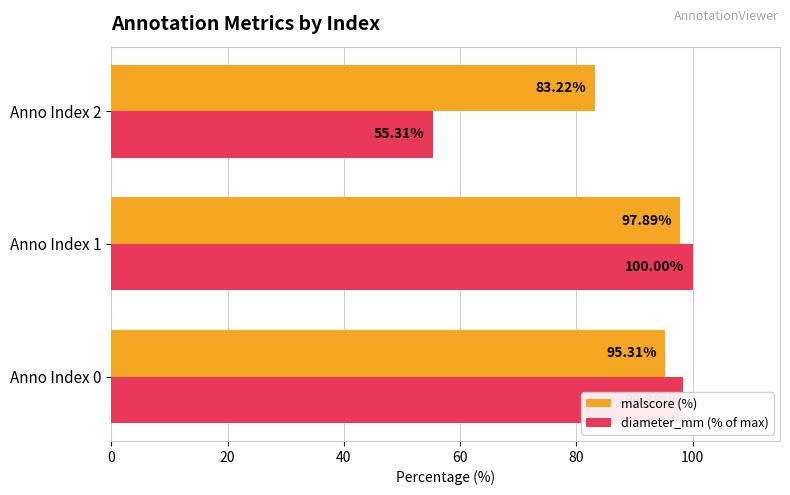

Which series has the widest spread of values?

diameter_mm (% of max)